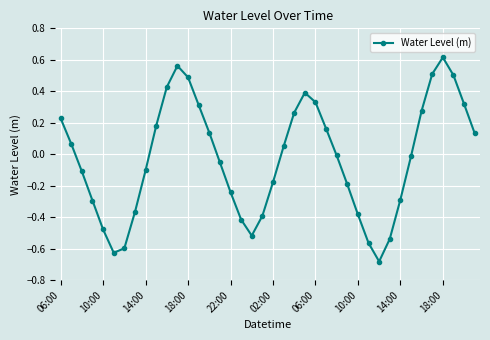

What is the difference between the maximum and minimum values?

1.3